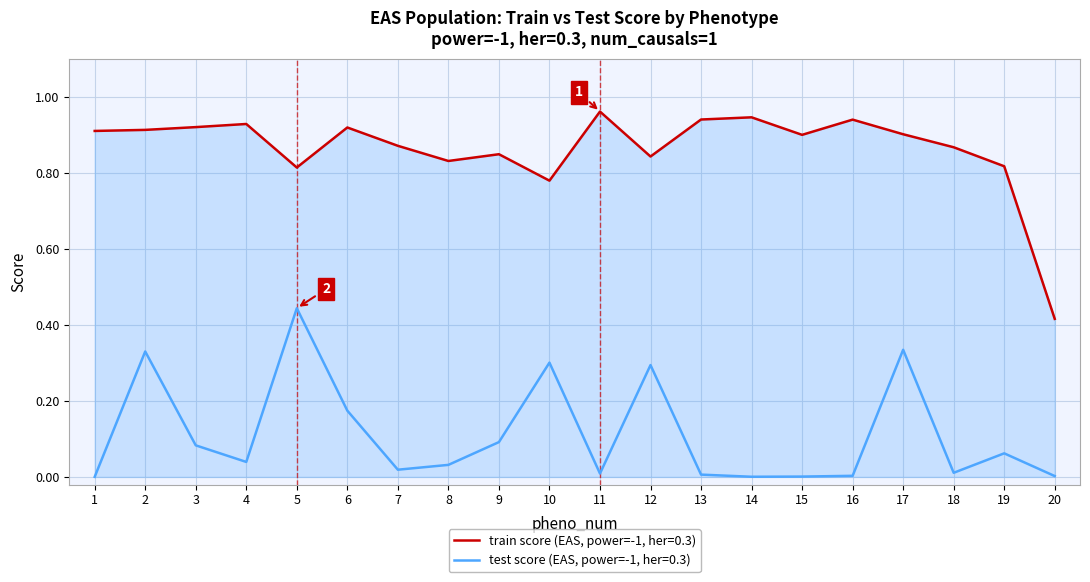

What are all the series names shown in the legend?

train score (EAS, power=-1, her=0.3), test score (EAS, power=-1, her=0.3)